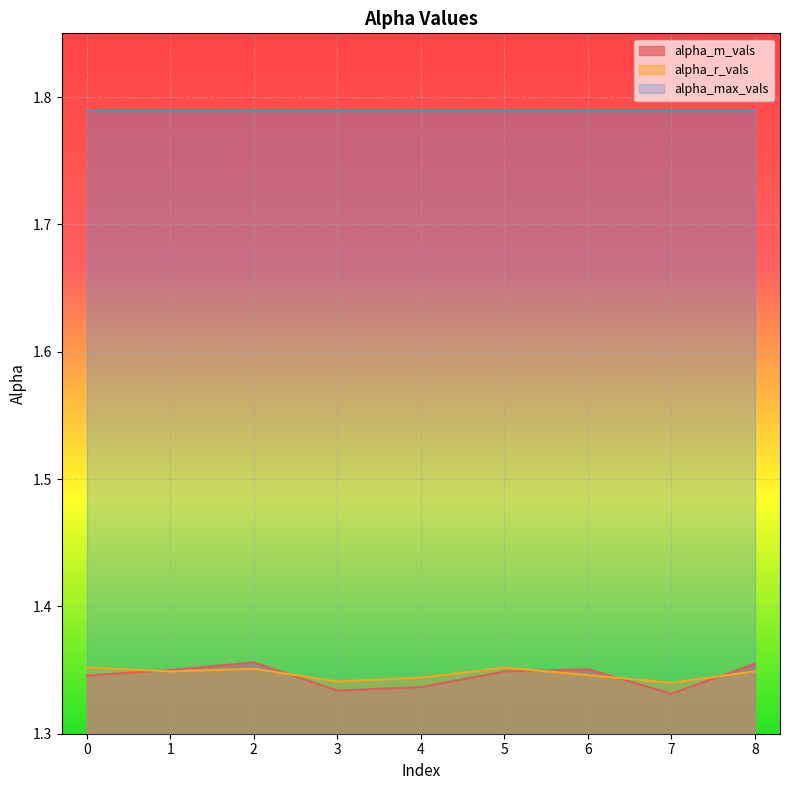

What is the sum of all alpha_m_vals values?

12.1